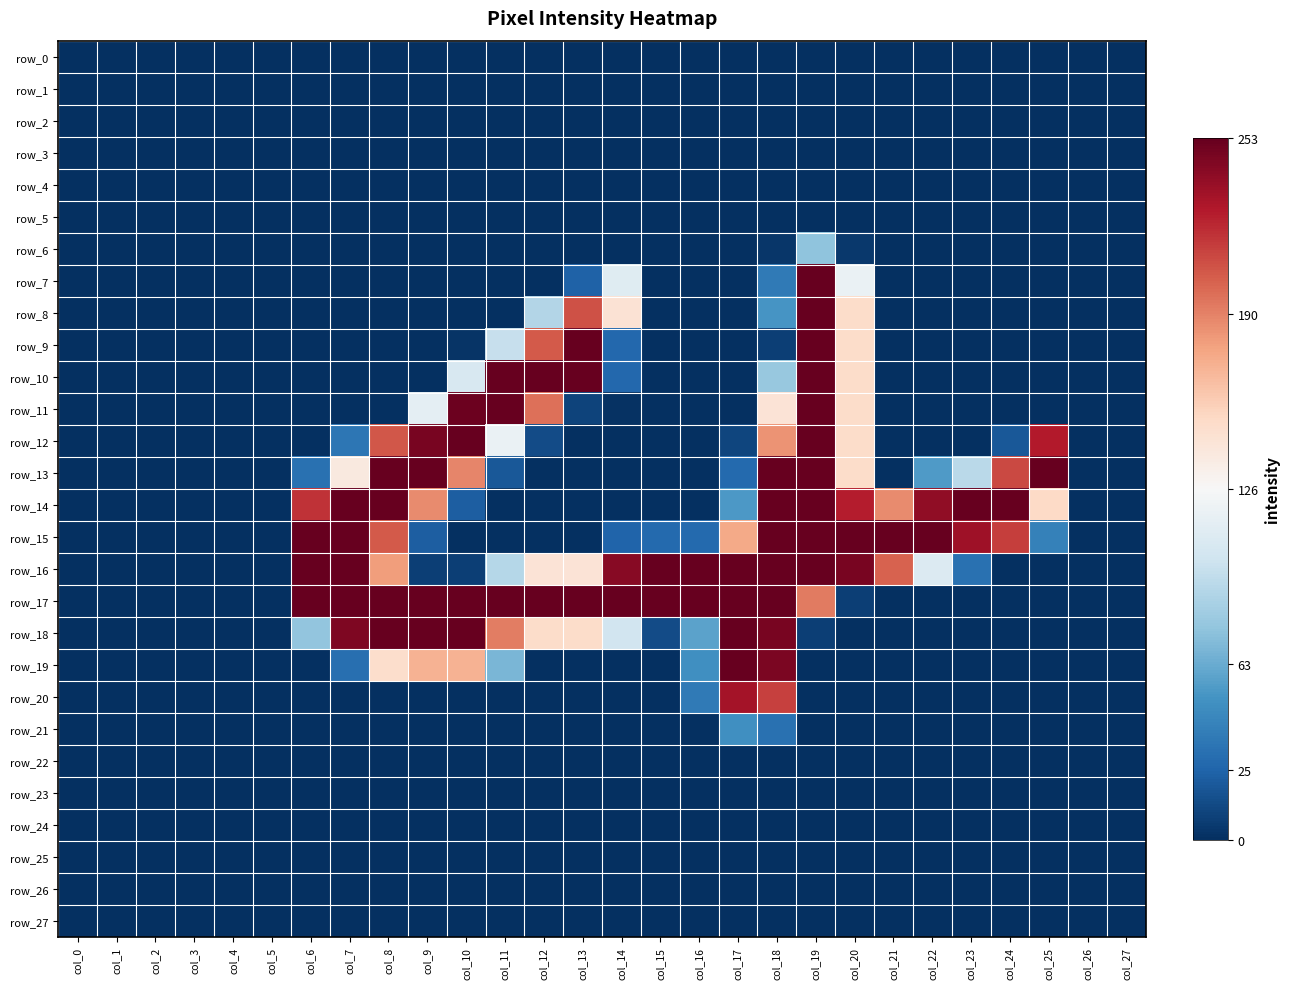

Which has a higher value, col_14 or col_16?

col_14